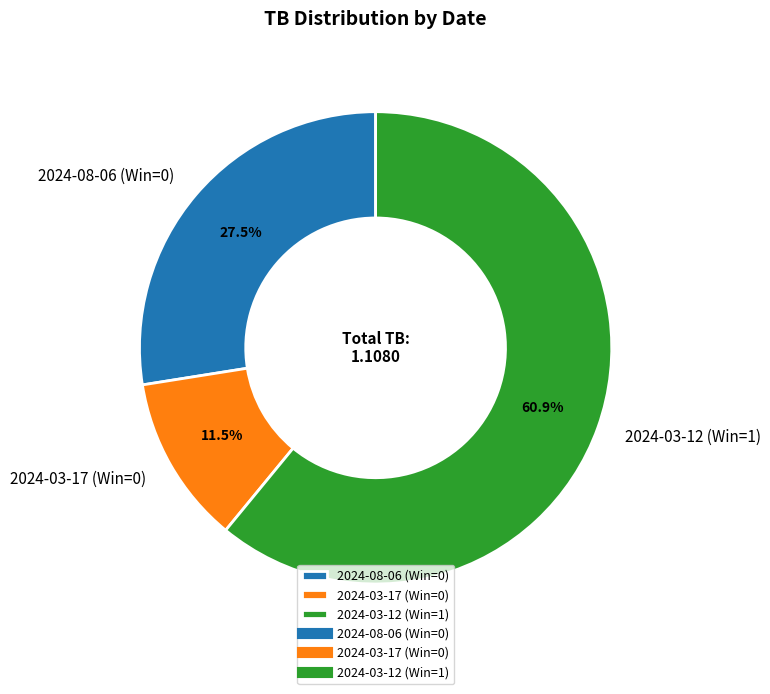

Is there a majority slice in this chart?

Yes